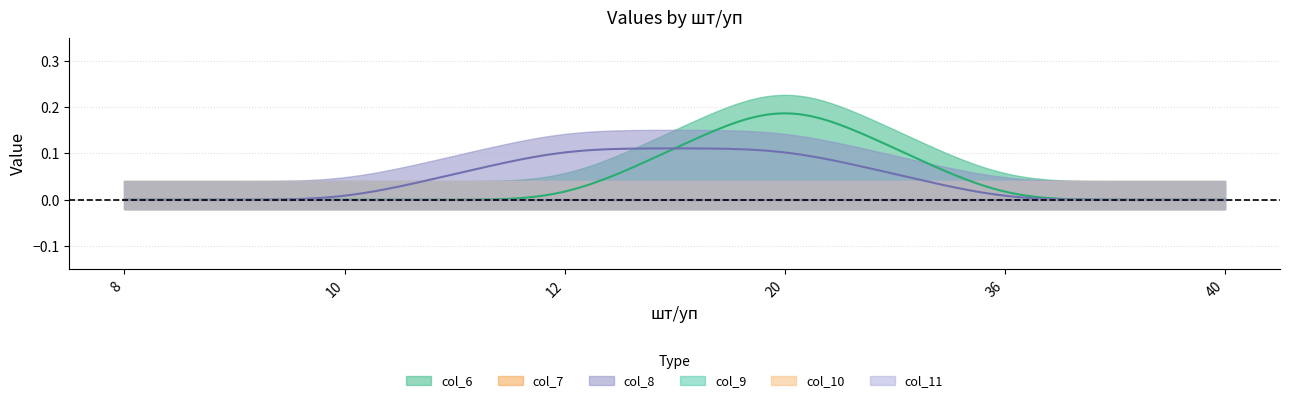

Which series ends up on top after the final intersection of col_6 and col_8?

col_6